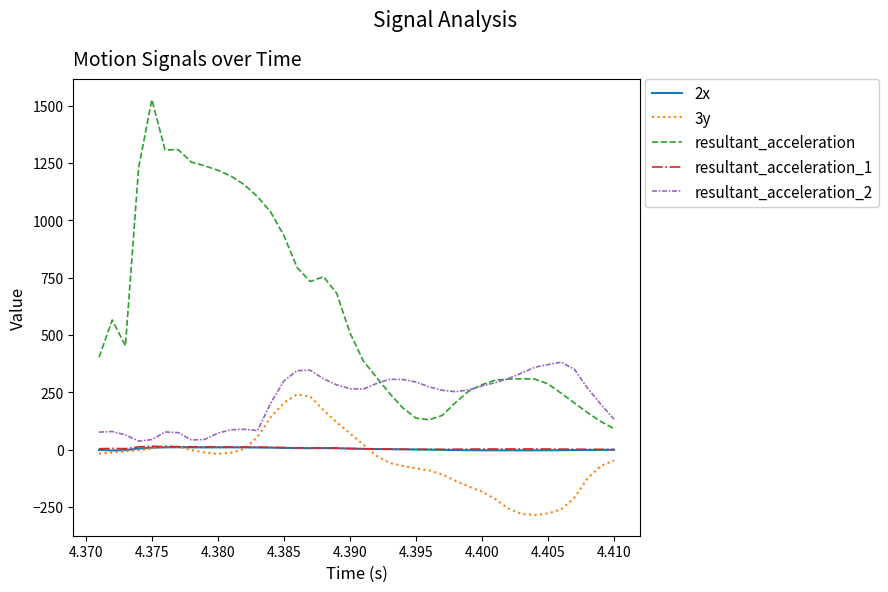

Which series has the largest range (max minus min)?

resultant_acceleration